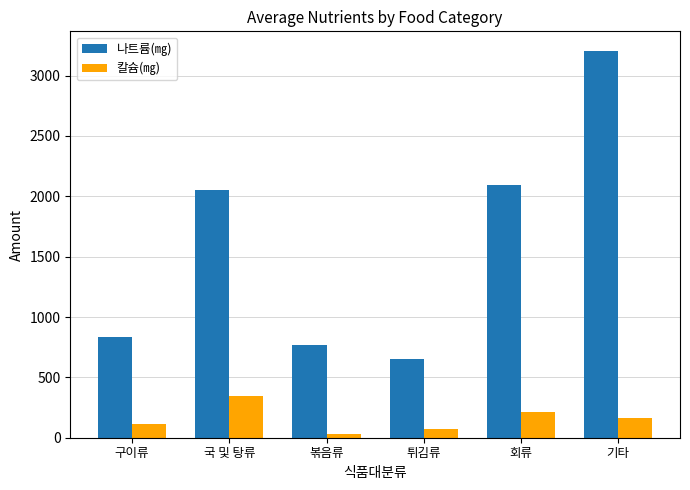

How many categories are shown in the chart?

6